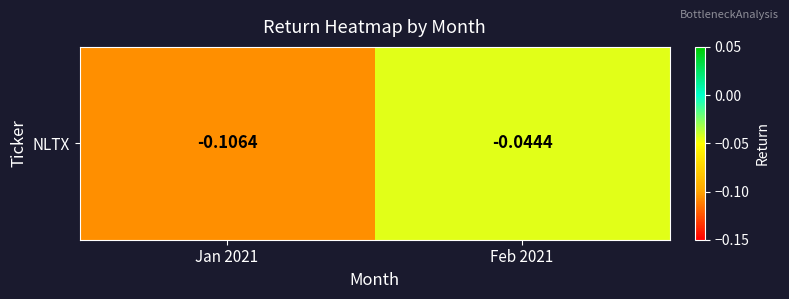

What value does the data have at Jan 2021?

-0.1